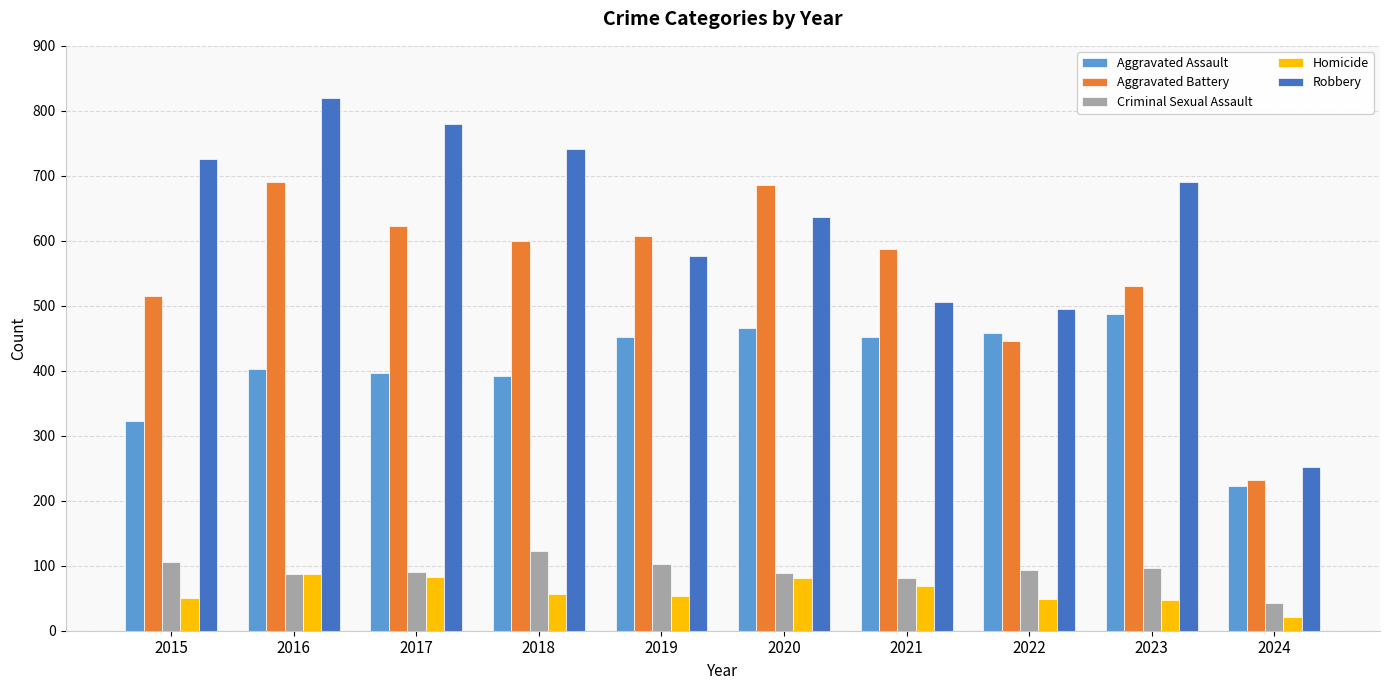

Is it true that Criminal Sexual Assault equals 105 at 2015?

True